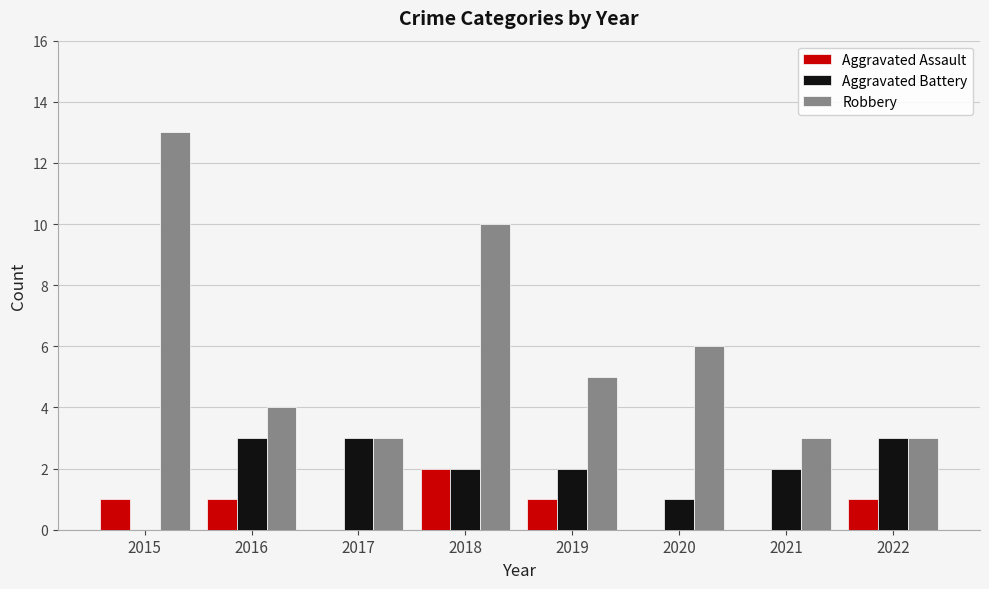

Are the bars grouped side by side (vs. stacked)?

Yes